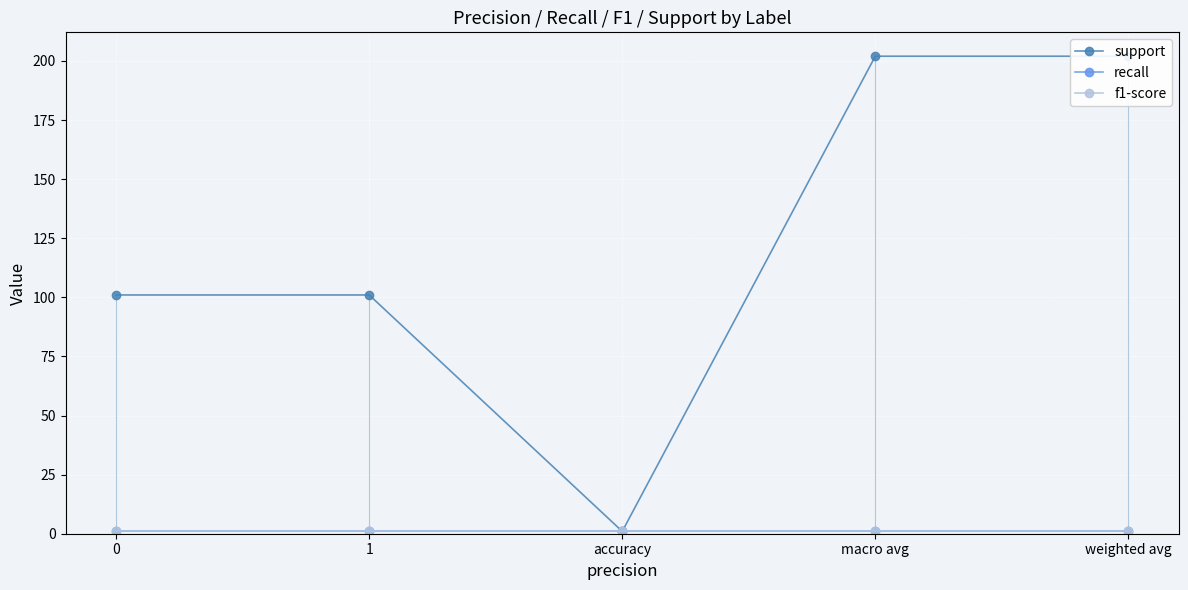

True or false: f1-score and recall intersect in this chart.

False